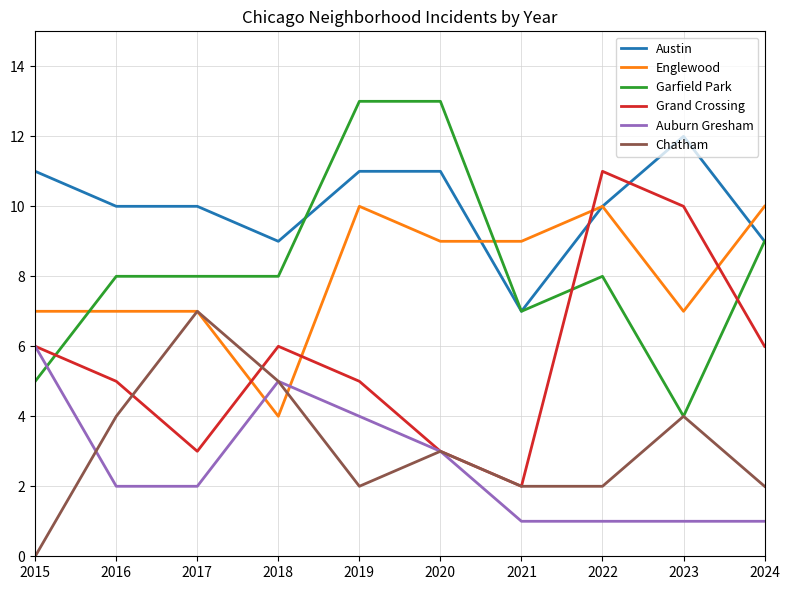

Which category has the lowest value across all series?

2015